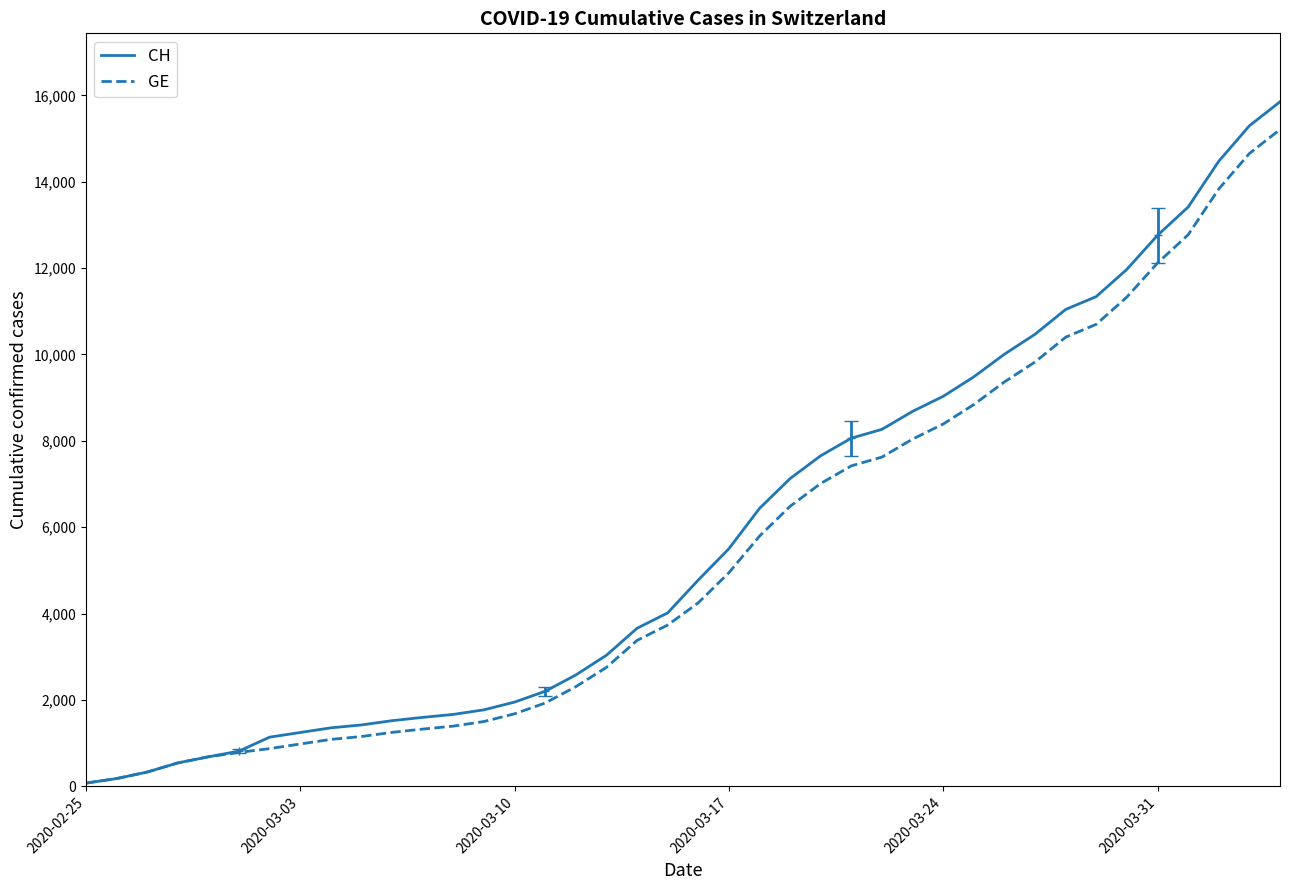

What is the maximum value for CH?

15850